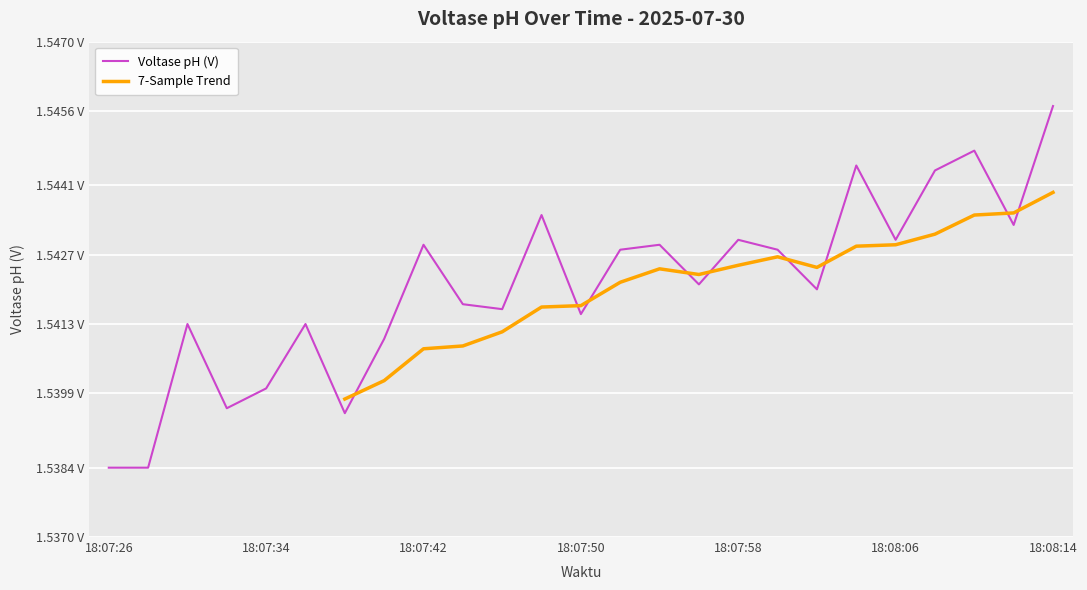

Does the chart display data point markers on the line(s)?

No